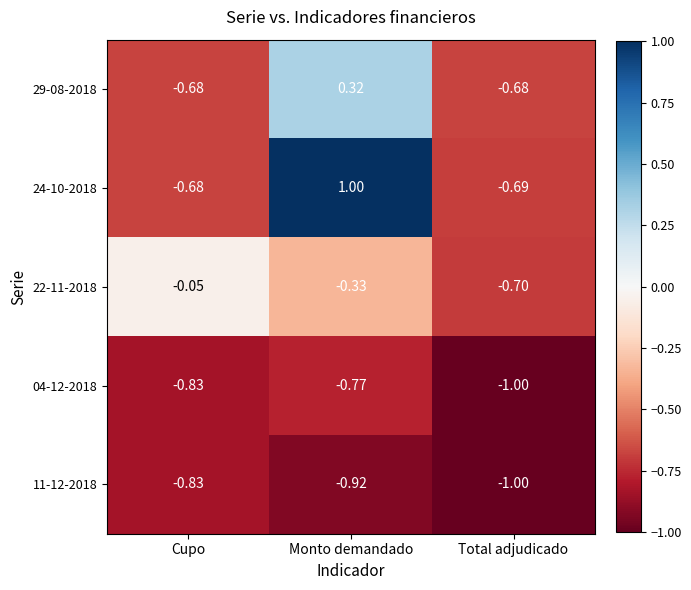

At which label is 29-08-2018 closest to 0?

Monto demandado